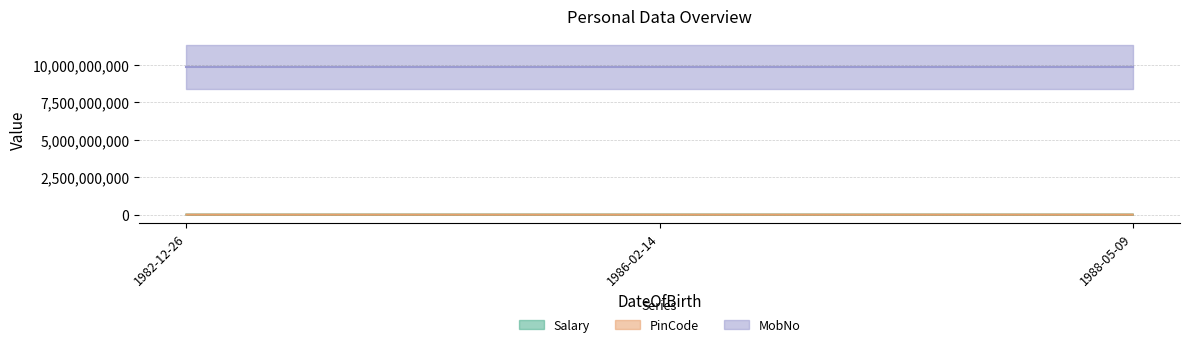

Reading right to left, list all the values displayed in this chart.

Salary: 1211002	1611003	1200002
PinCode: 800001	411001	400001
MobNo: 9876543211	9876543210	9876543212